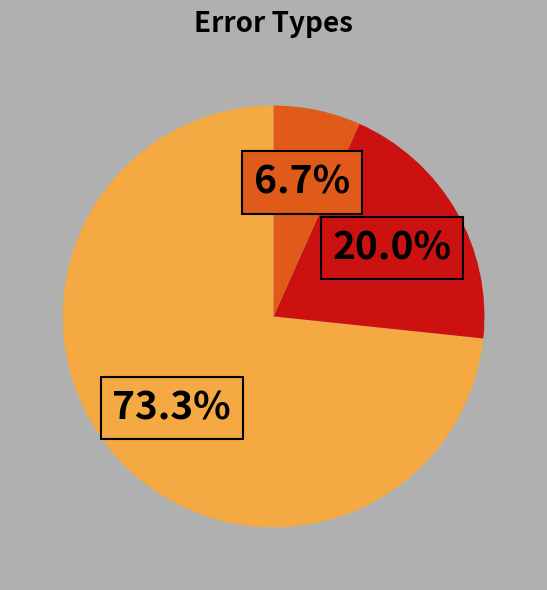

How many slices are in this pie chart?

3